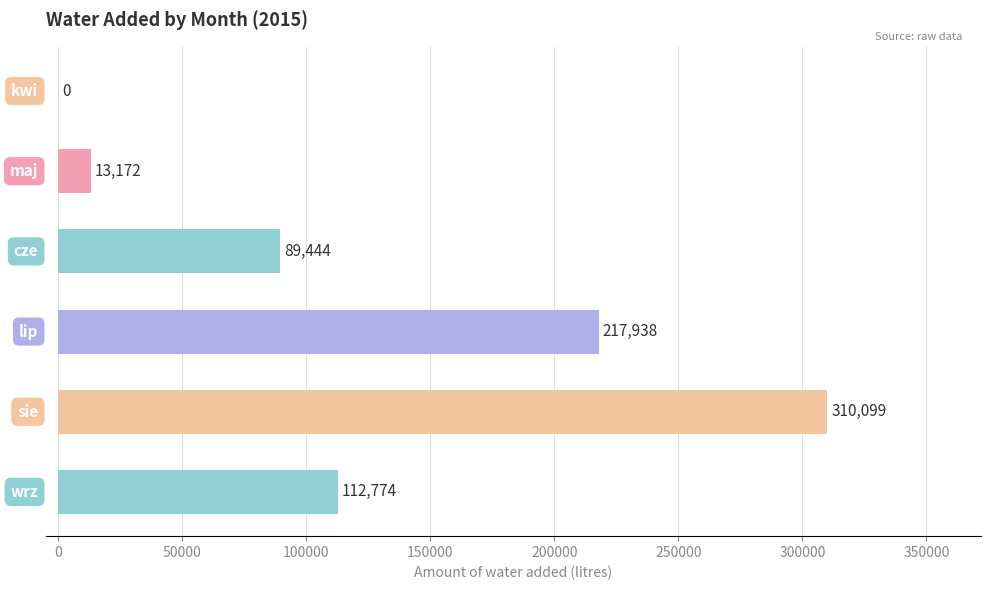

What is the greatest value displayed?

310099